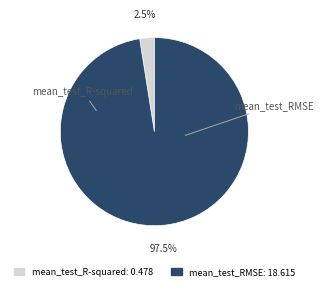

Which slice is the smallest?

mean_test_R-squared